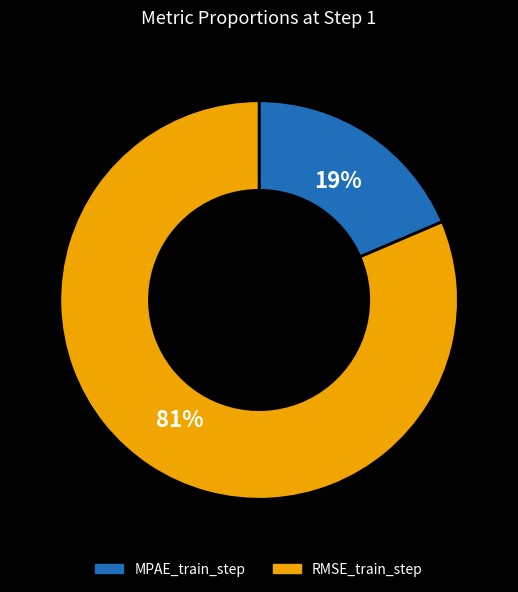

Does MPAE_train_step represent more than half of the total?

No